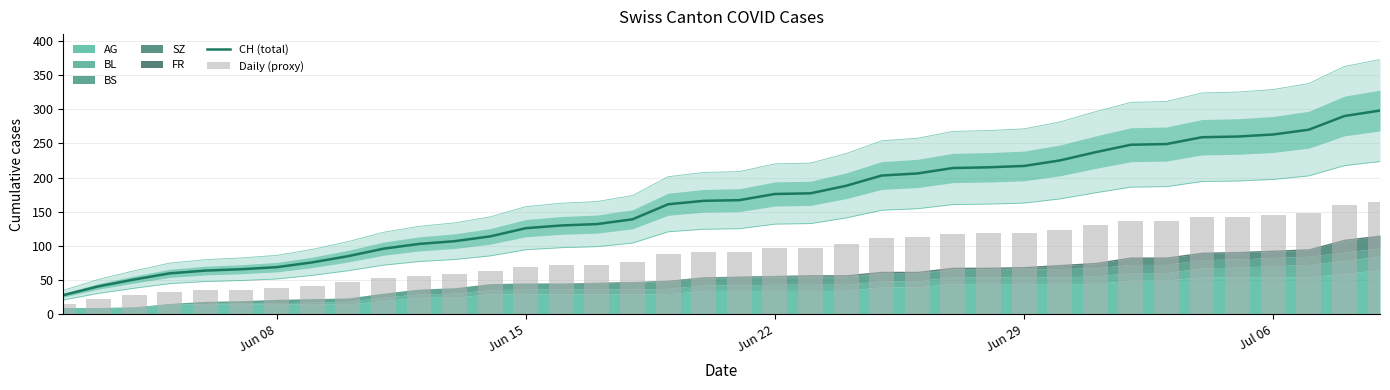

Rank the series by their average value, from lowest to highest.

Daily (proxy), CH (total)